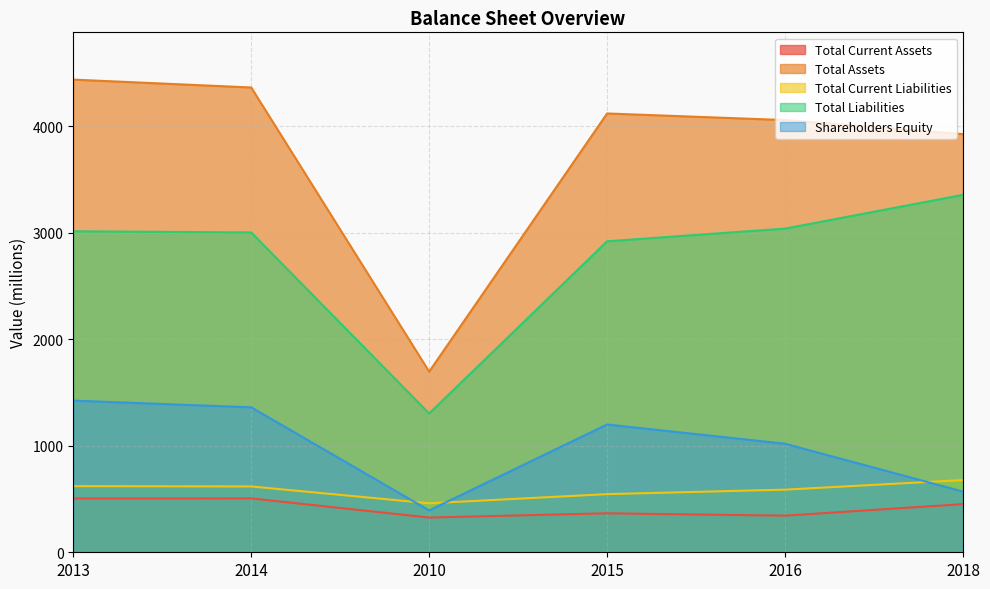

Which has a higher value, 2010 or 2016?

2016